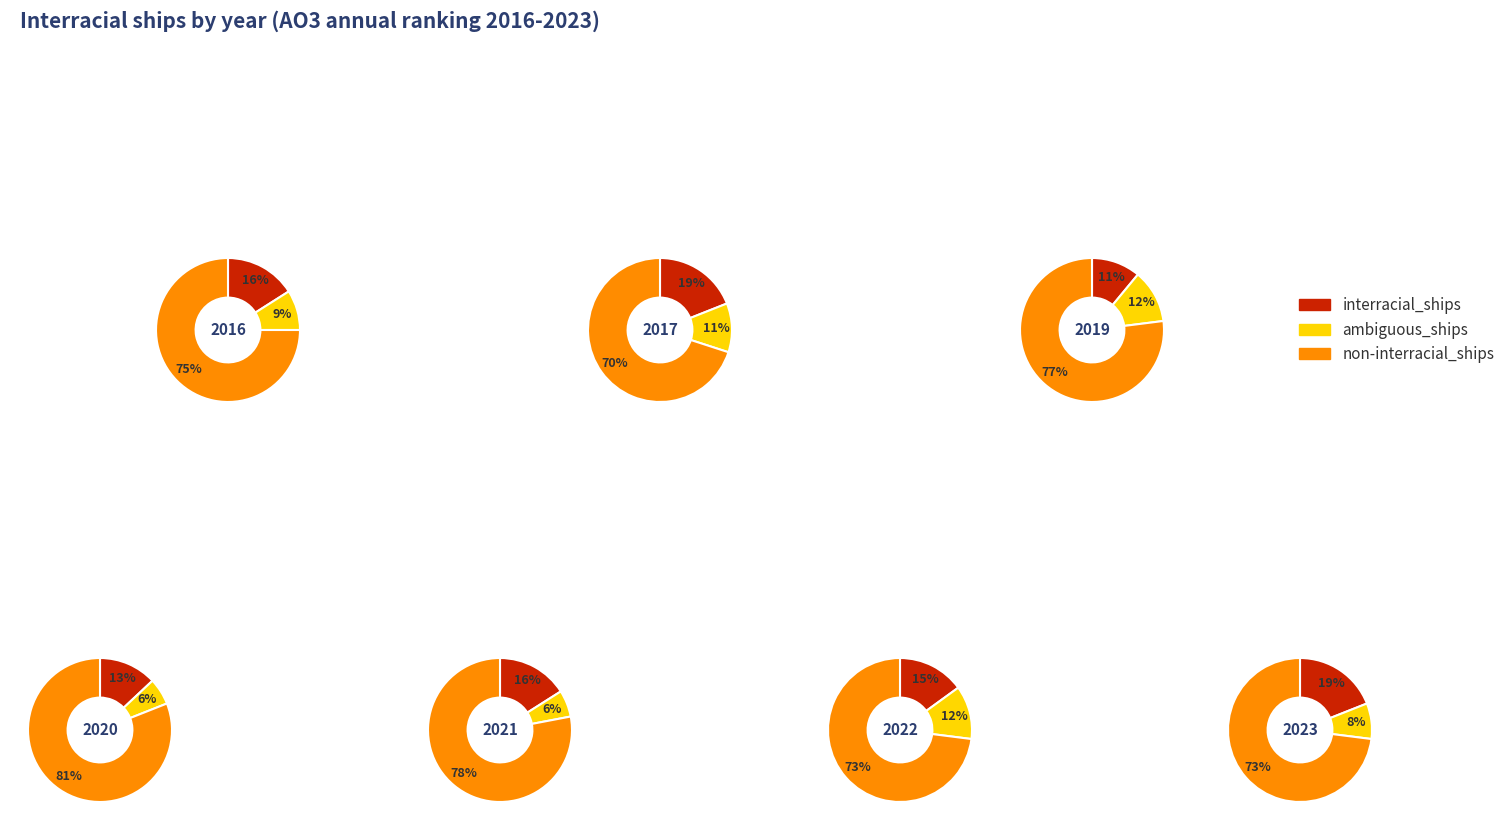

What percentage is the 1.2 slice, to the nearest percent?

9%